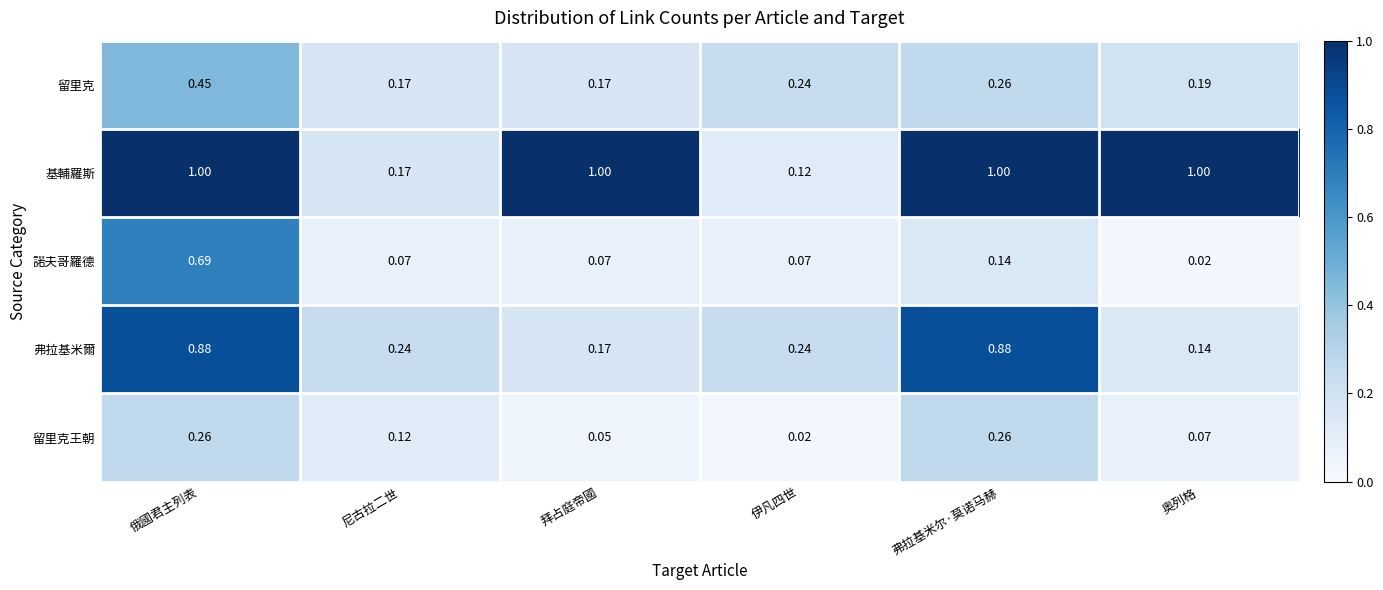

At how many categories does at least one series exceed 0?

6